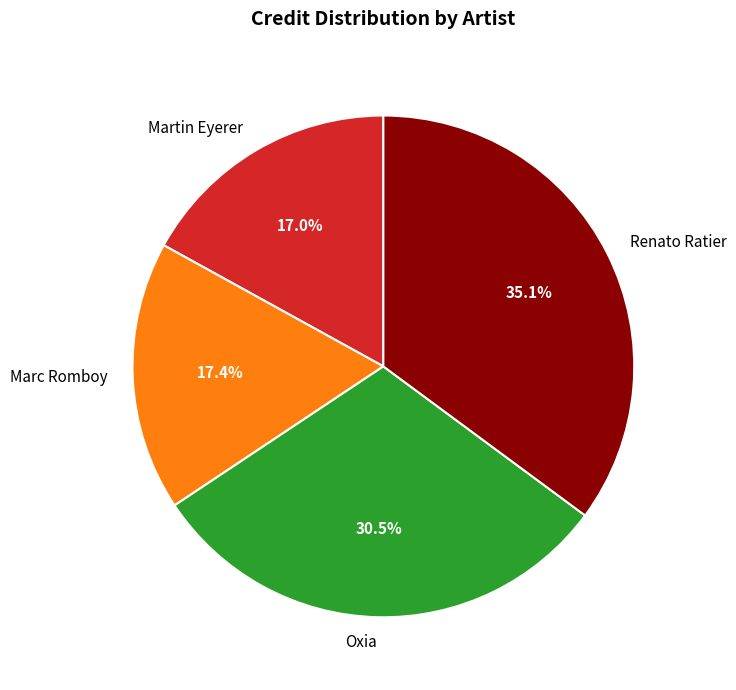

Does Oxia account for over 50% of the chart?

No